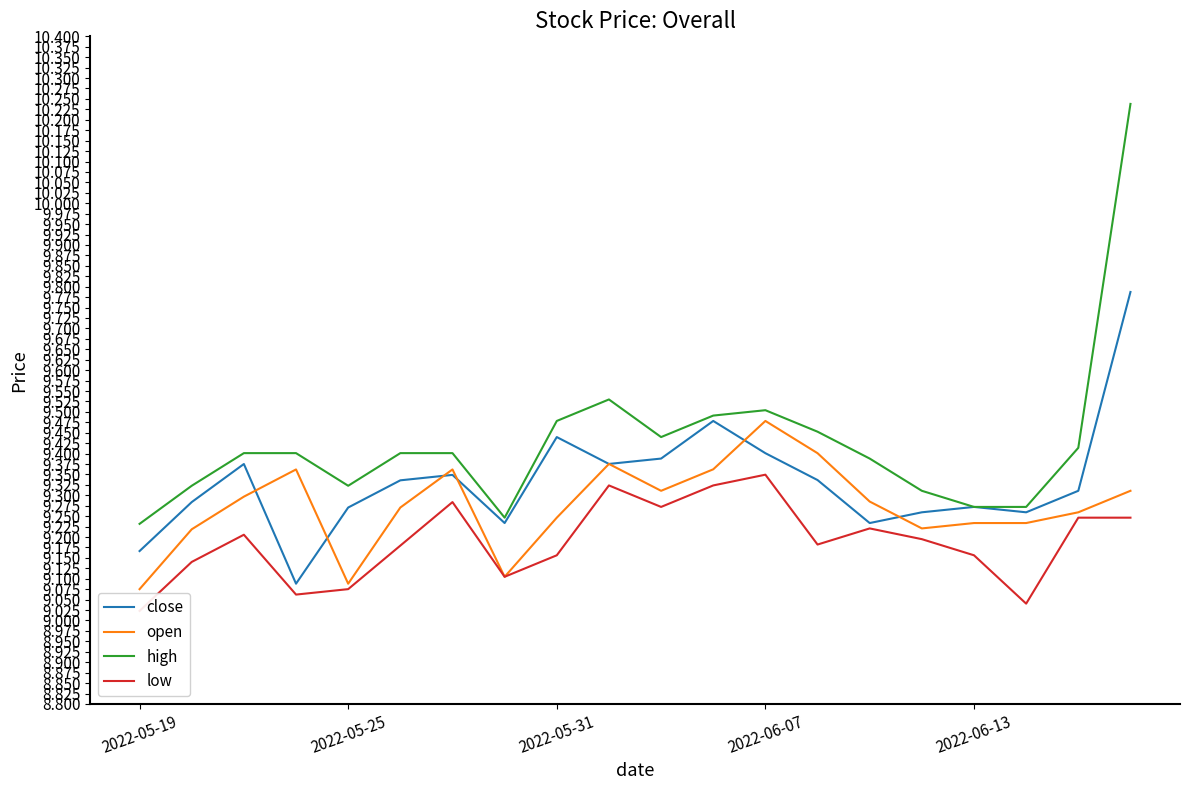

True or false: close and low cross at least once.

False